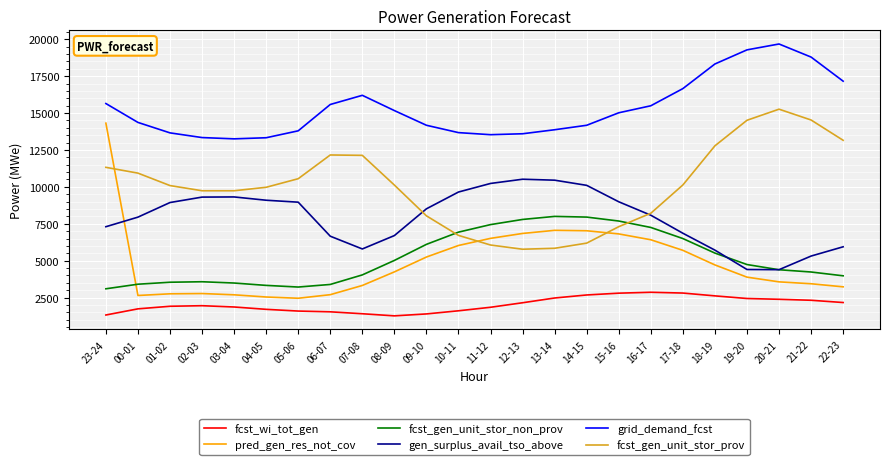

True or false: grid_demand_fcst and fcst_wi_tot_gen intersect in this chart.

False